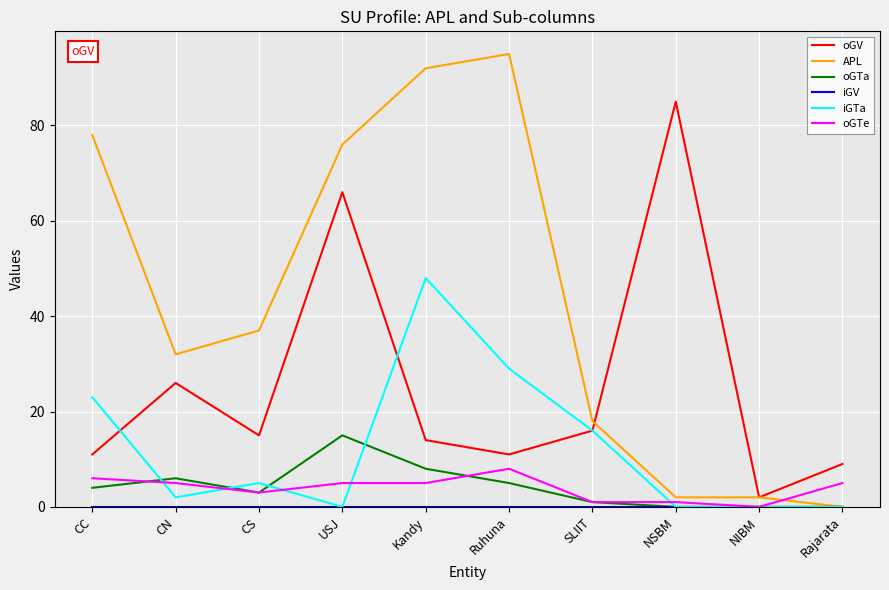

What is the spread (max minus min) of values at CN?

32